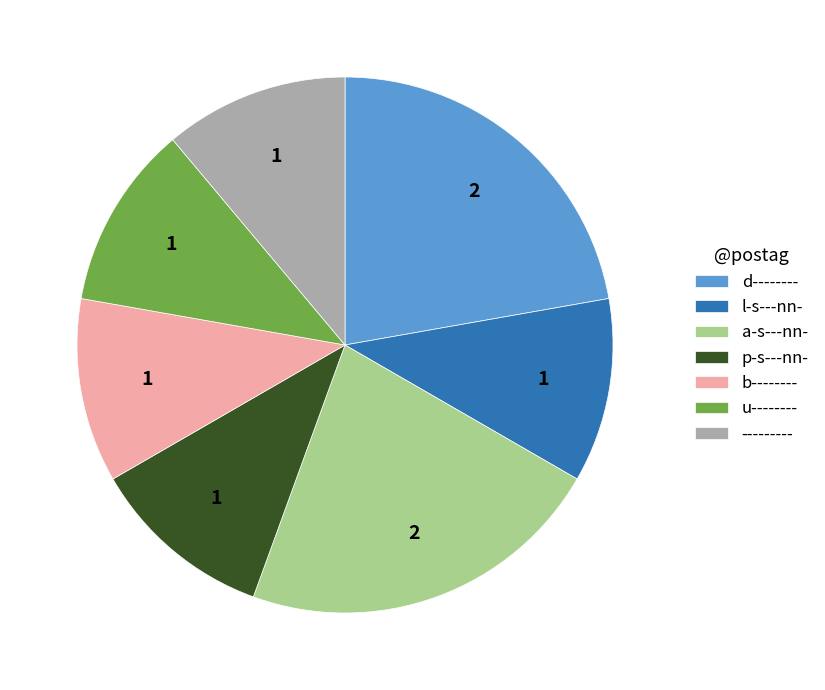

Which has a higher value, b-------- or d--------?

d--------